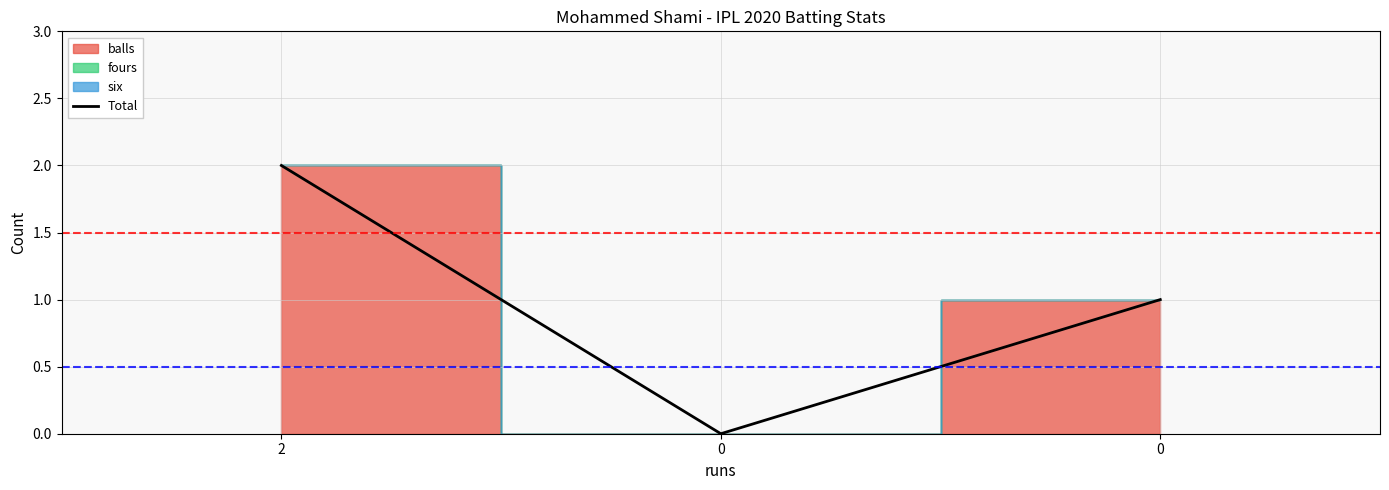

What is the difference between the maximum and minimum values?

2